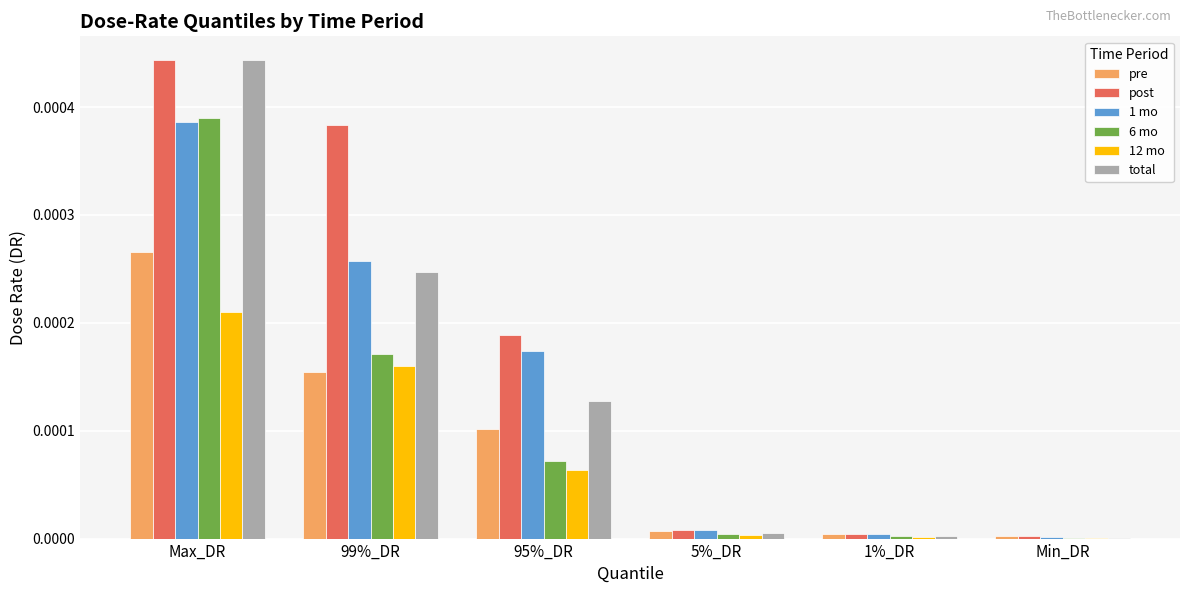

At which category does the chart reach its peak across all series?

Max_DR